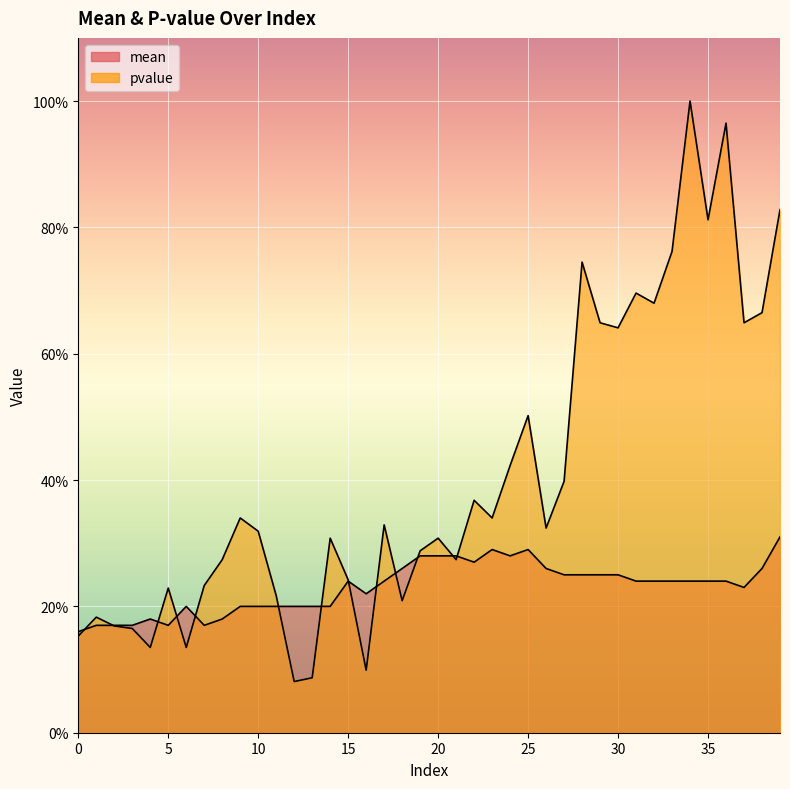

List the labels in order of mean value, smallest first.

0, 1, 2, 3, 5, 7, 4, 8, 6, 9, 10, 11, 12, 13, 14, 16, 37, 15, 17, 31, 32, 33, 34, 35, 36, 27, 28, 29, 30, 18, 26, 38, 22, 19, 20, 21, 24, 23, 25, 39